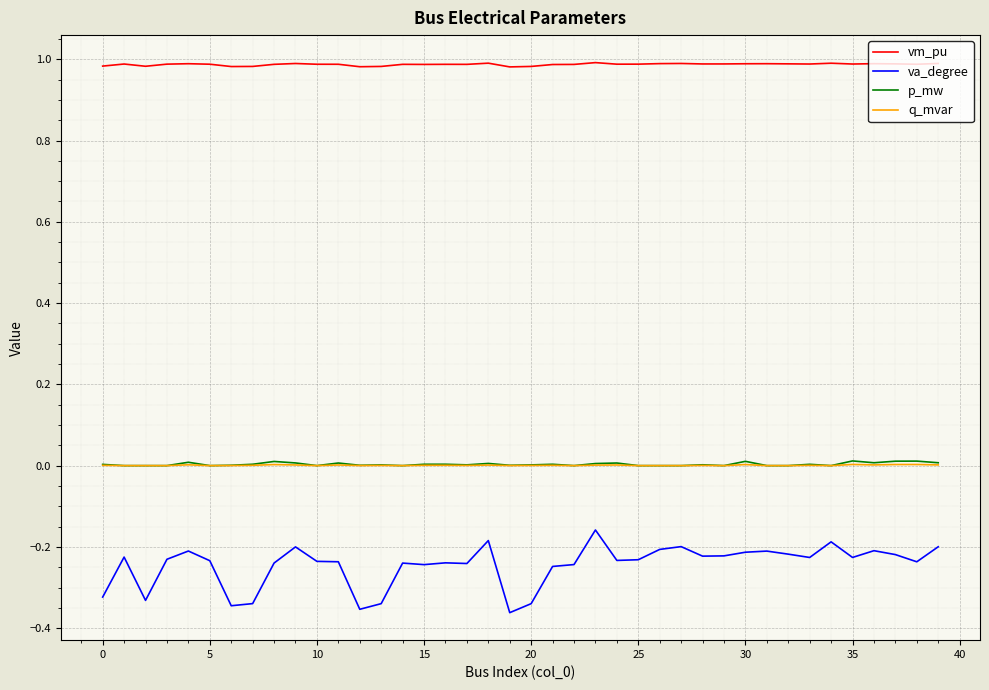

Which series has the largest range (max minus min)?

va_degree